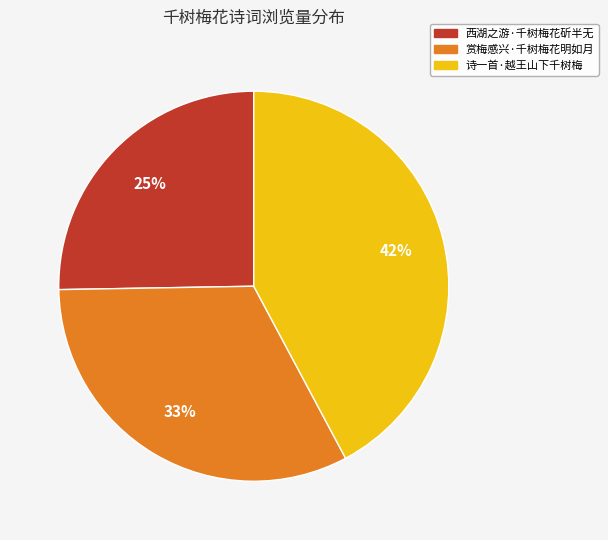

What is the largest slice in the pie chart?

诗一首·越王山下千树梅